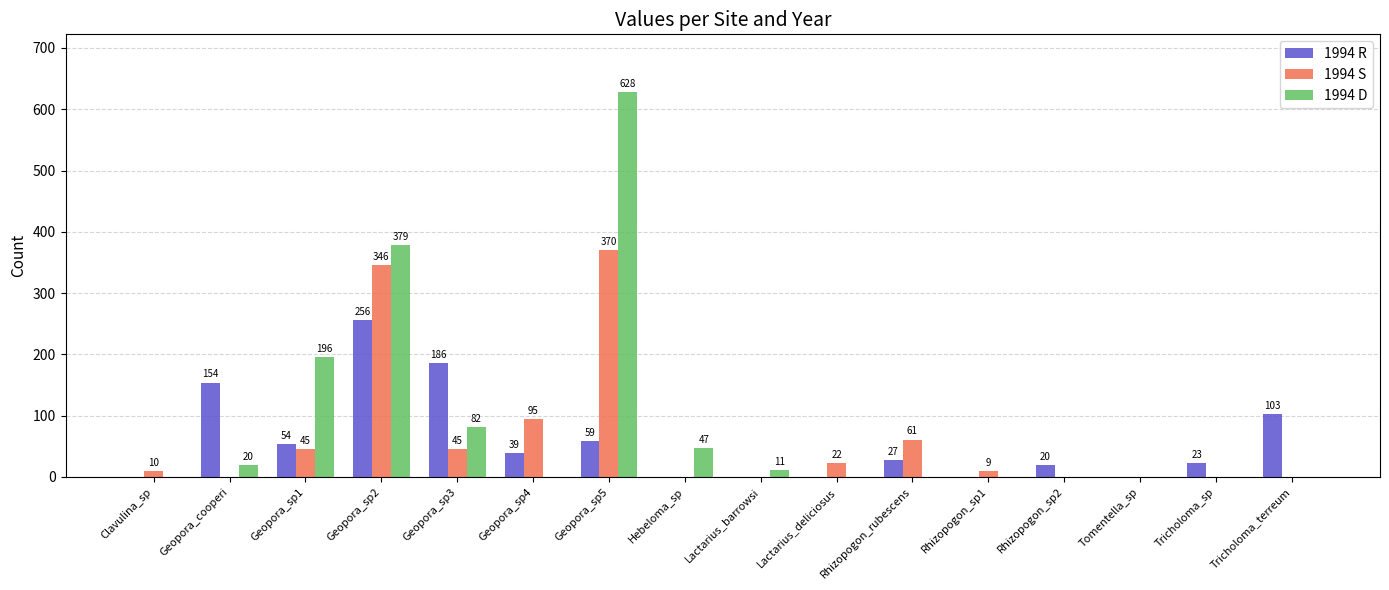

True or false: 1994 D has a value of 628 at Geopora_sp5.

True